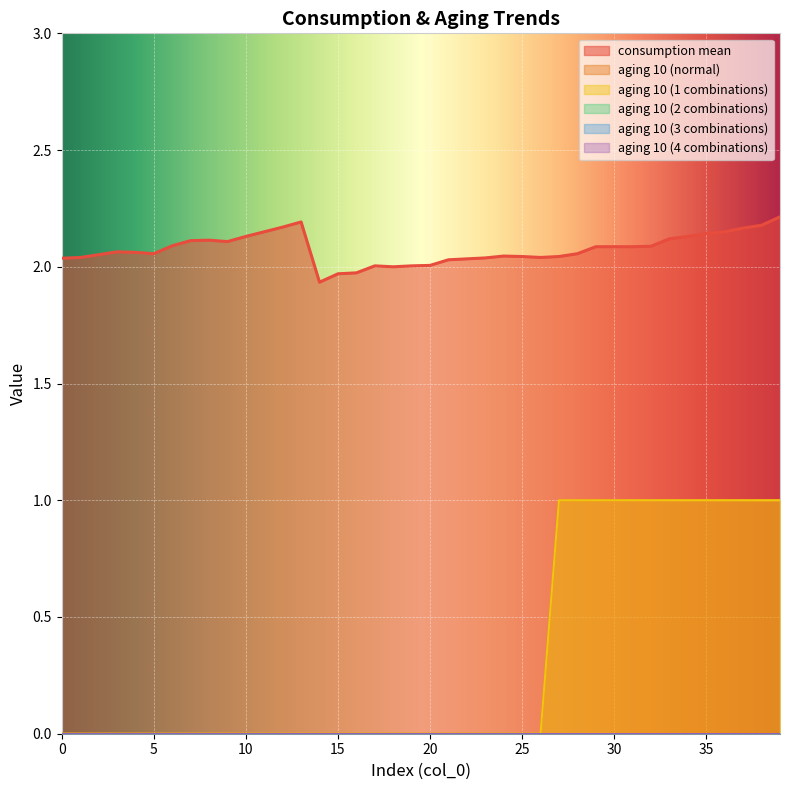

True or false: aging 10 (normal) and consumption mean intersect in this chart.

False